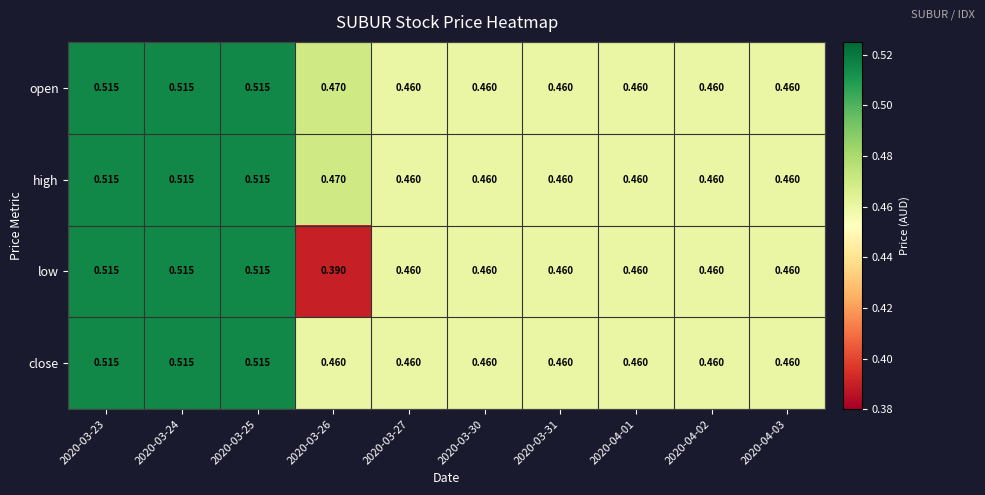

Between 2020-03-24 and 2020-03-31, which series saw the biggest shift?

open